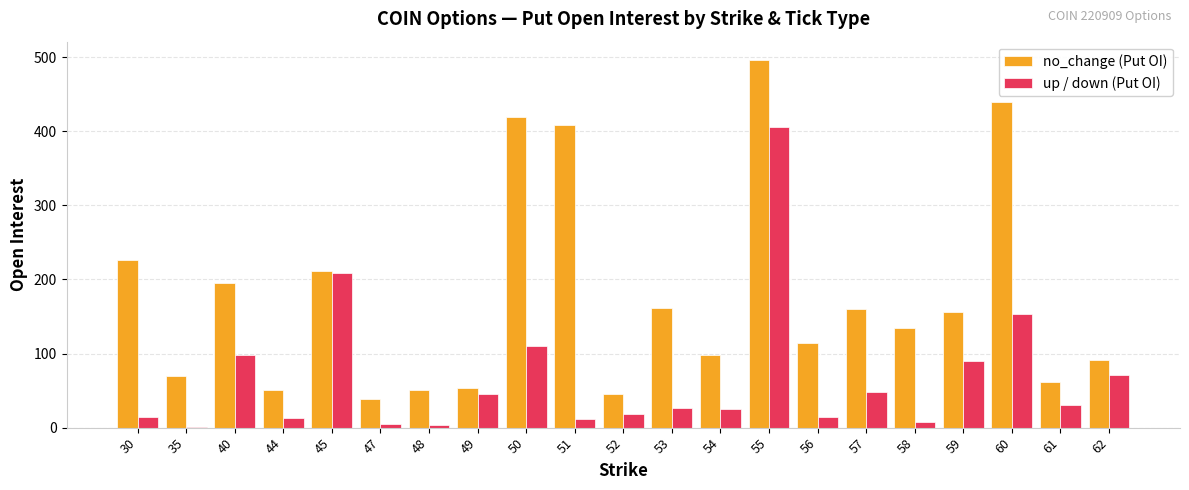

Which series has the largest total across all categories?

no_change (Put OI)